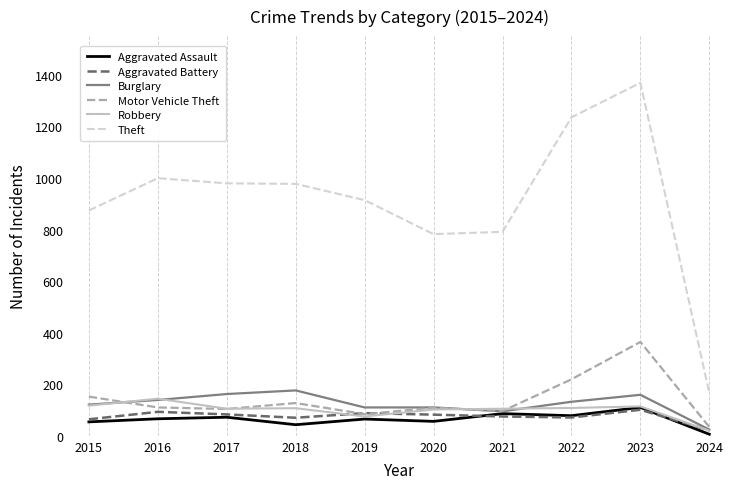

How many interior local peaks does the Motor Vehicle Theft series have?

3